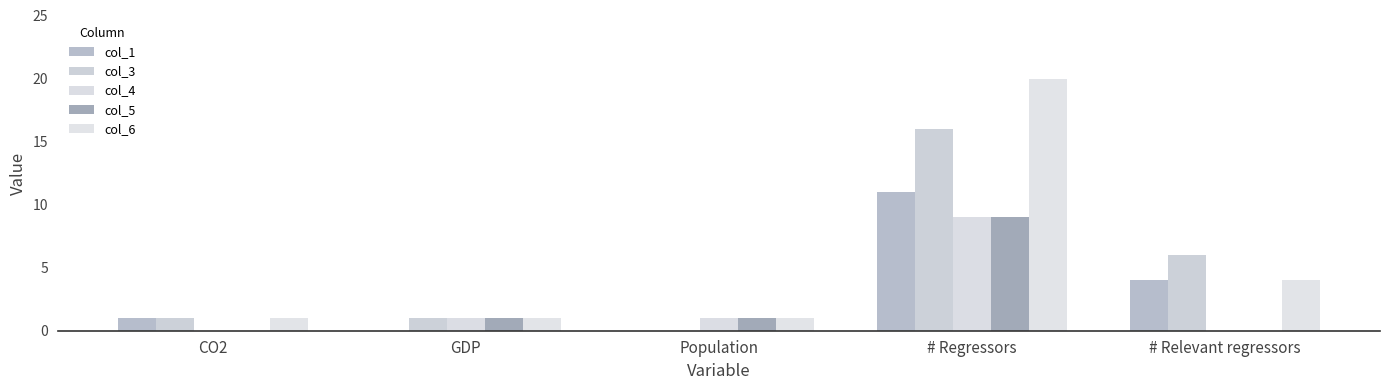

Are the bars grouped side by side (vs. stacked)?

Yes